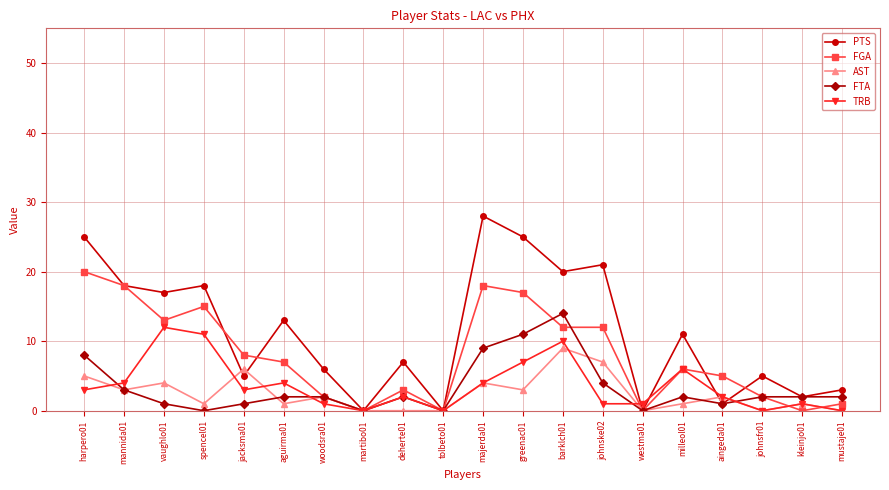

Between aguirma01 and kleinjo01, which series saw the biggest shift?

PTS